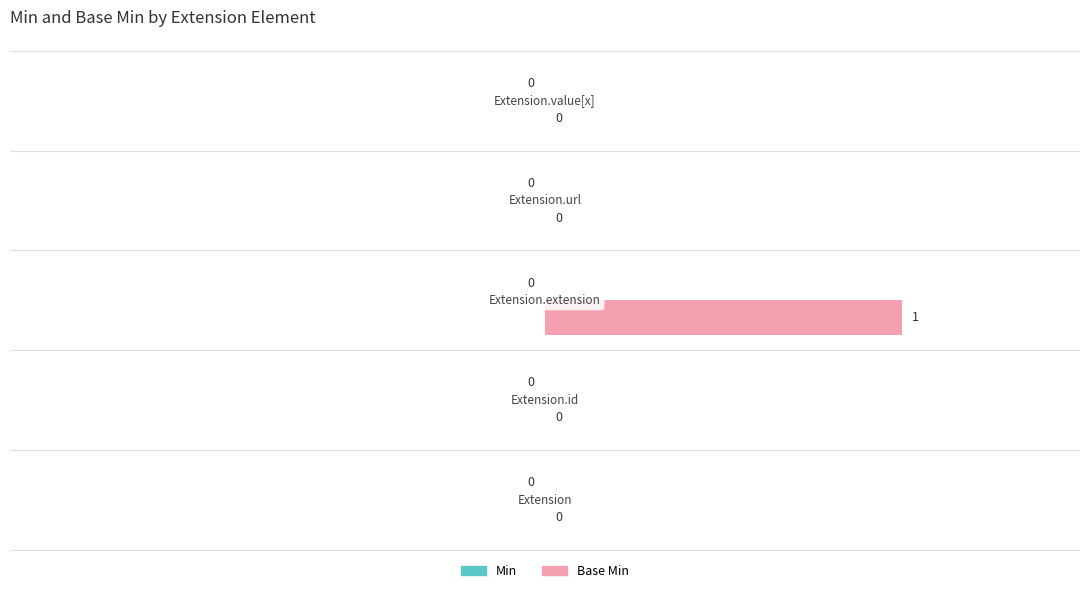

How many values are between 0 and 1?

5